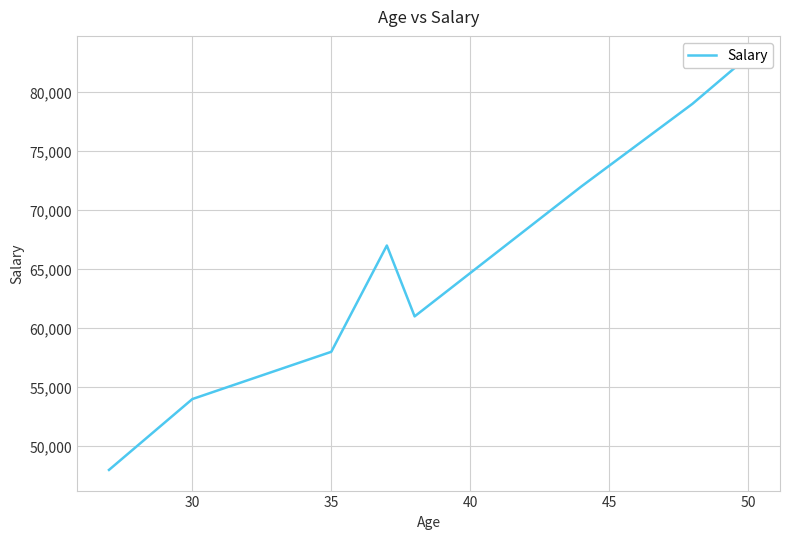

How many points are higher than both their immediate neighbors (excluding endpoints)?

1